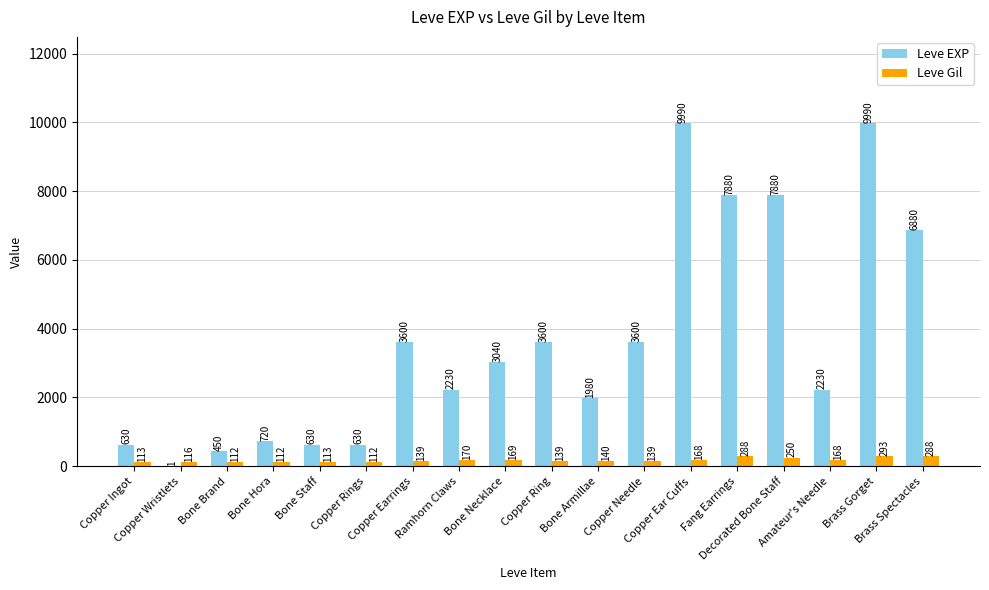

Does the chart contain stacked bars?

No